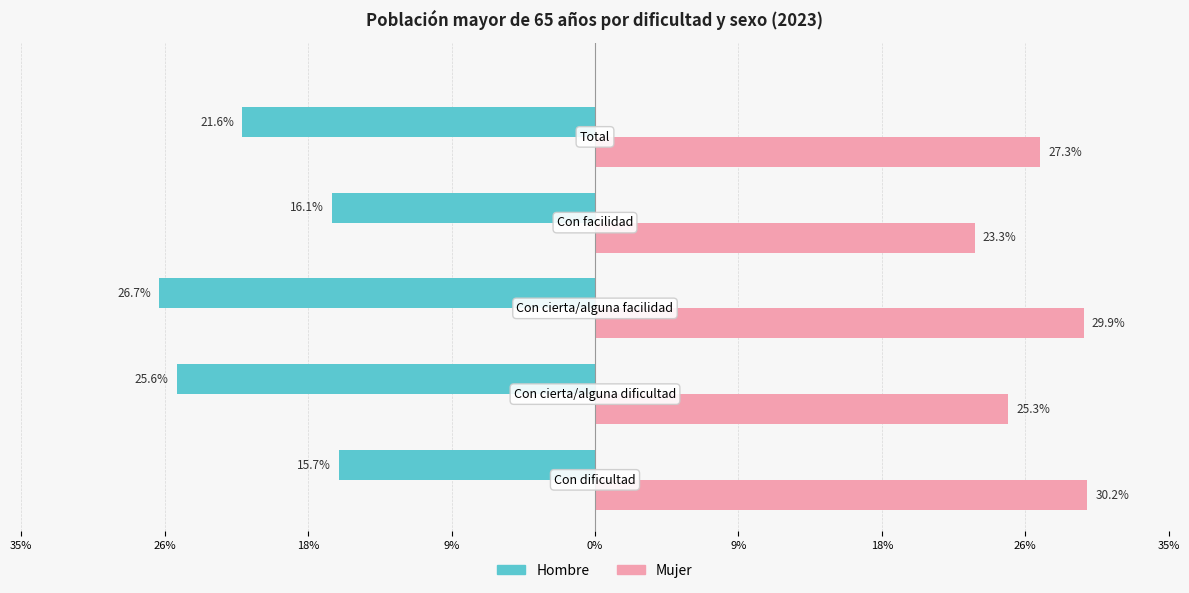

How many Mujer values are between 0 and 1?

5